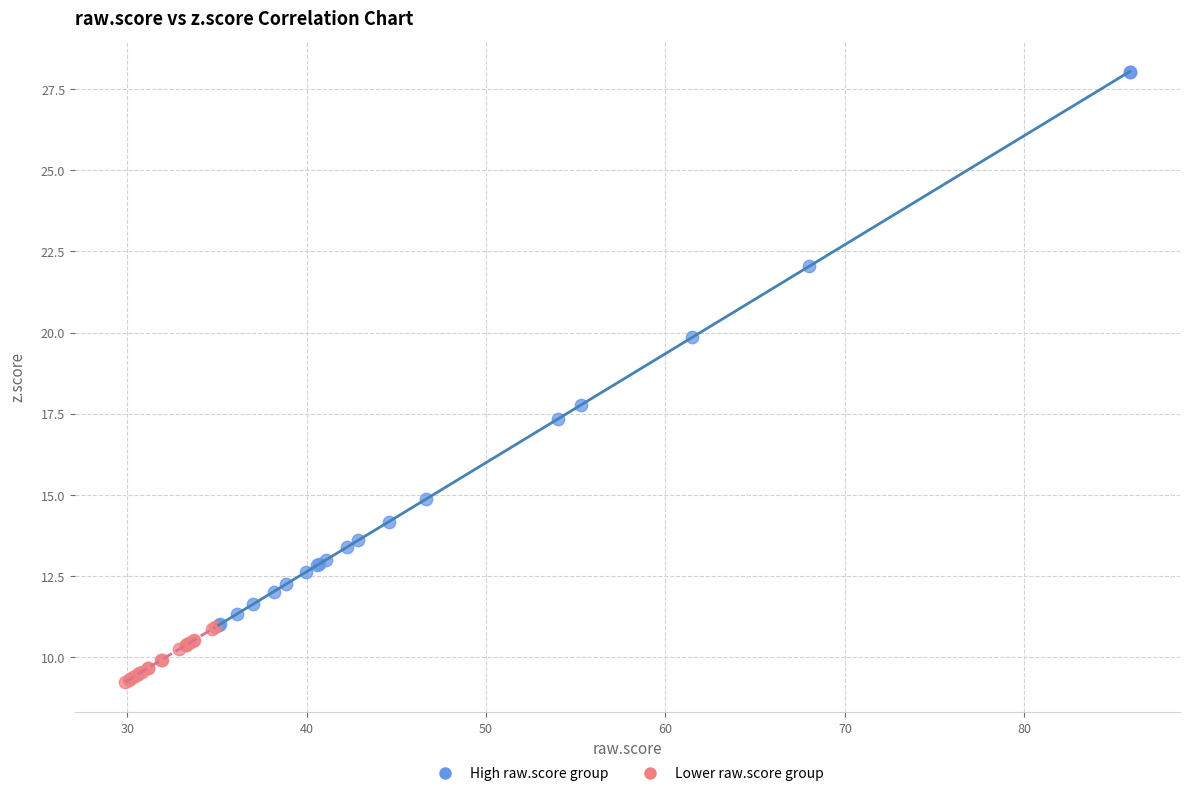

Which series reaches the maximum Y coordinate?

High raw.score group